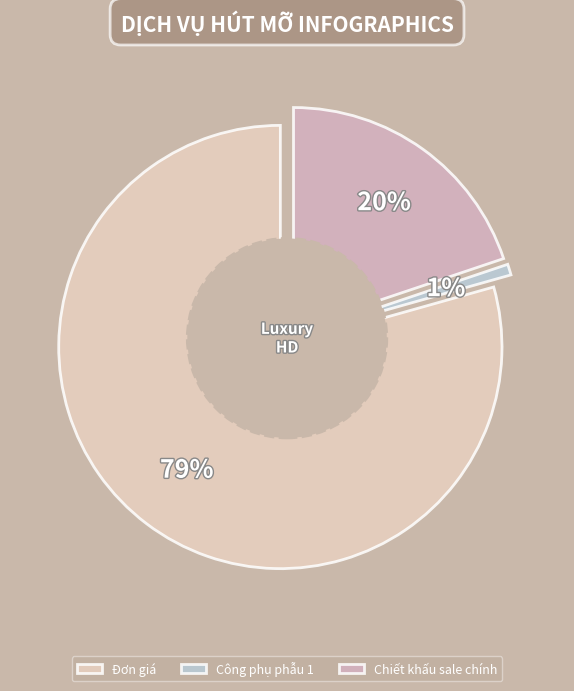

To the nearest percent, what portion does Chiết khấu sale chính represent?

20%